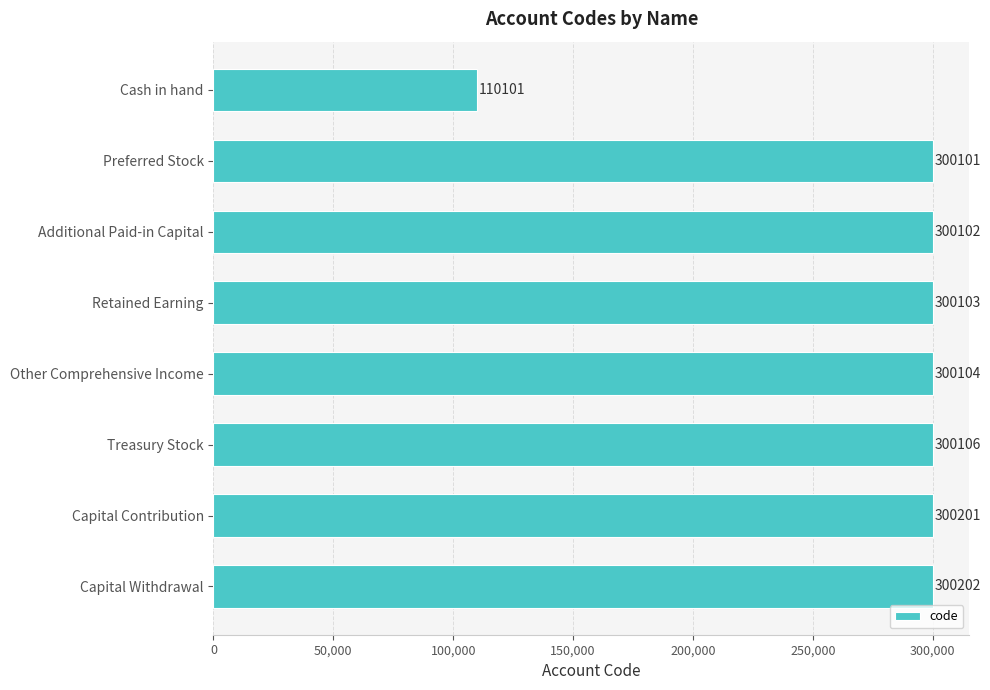

Rank the categories by value from lowest to highest.

Cash in hand, Preferred Stock, Additional Paid-in Capital, Retained Earning, Other Comprehensive Income, Treasury Stock, Capital Contribution, Capital Withdrawal